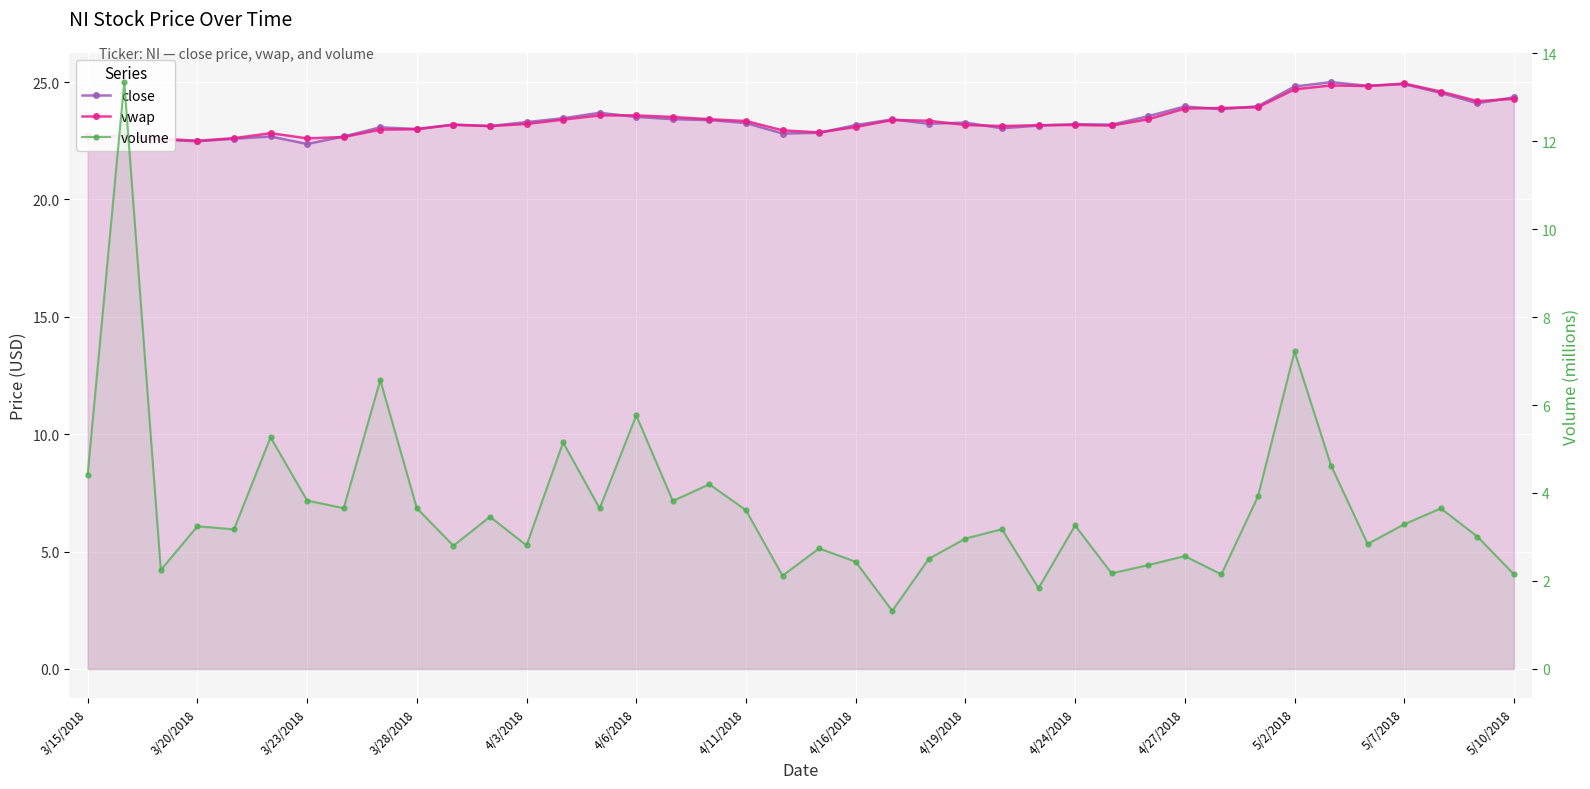

What is the lowest value of the vwap series?

22.5